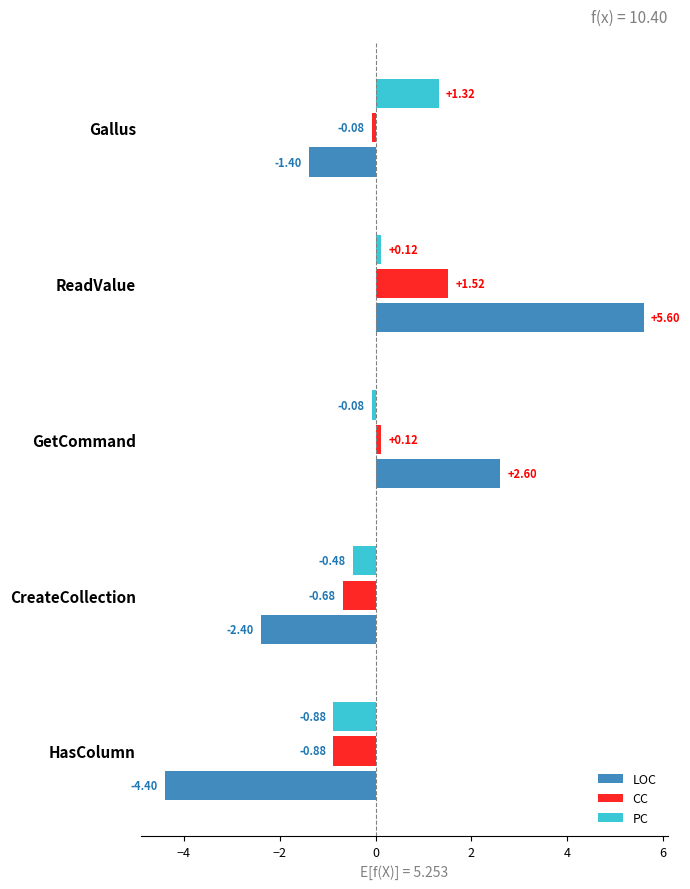

How many categories are shown in the chart?

5